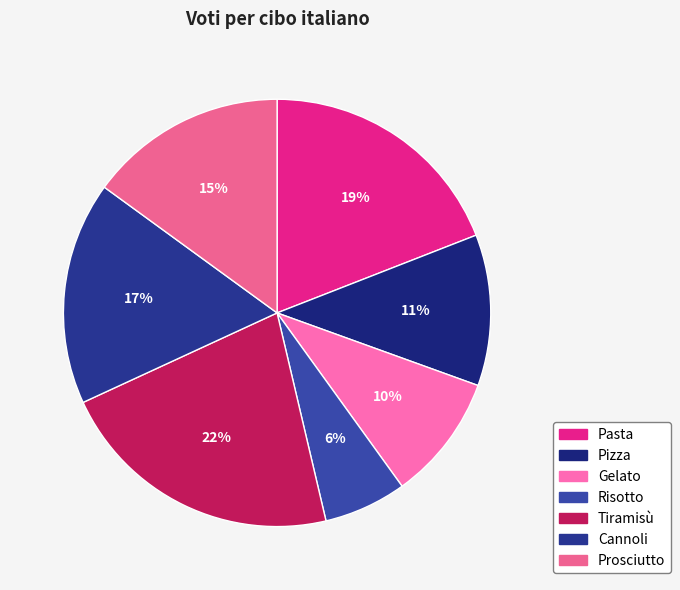

How many slices are in this pie chart?

7